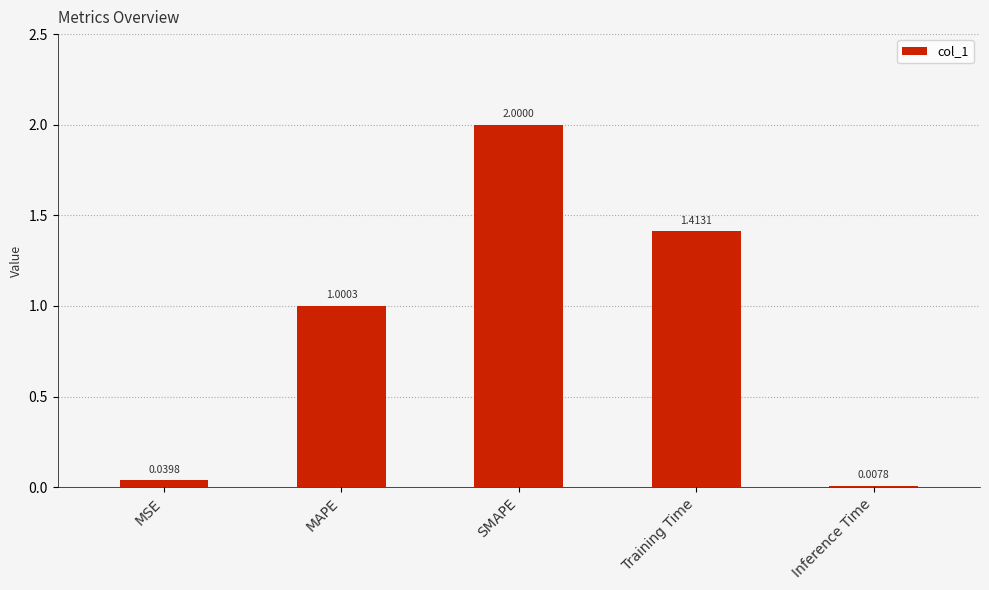

What is the difference between the values at MSE and SMAPE?

2.0